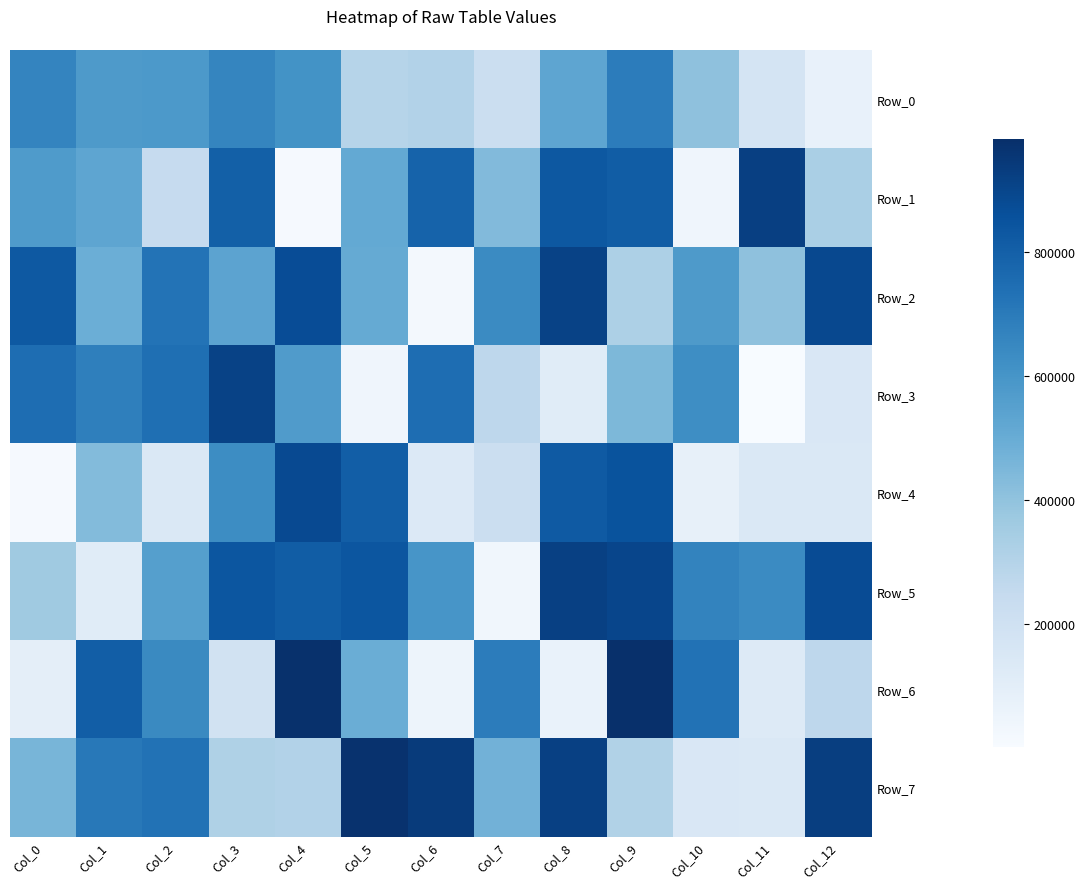

Reading left to right, what are all the values shown in this chart?

Row_0: Col_0=659967	Col_1=579193	Col_2=581163	Col_3=659008	Col_4=609028	Col_5=293594	Col_6=305690	Col_7=221548	Col_8=525695	Col_9=691277	Col_10=406387	Col_11=169805	Col_12=69779
Row_1: Col_0=575373	Col_1=528389	Col_2=242815	Col_3=798964	Col_4=10576	Col_5=512064	Col_6=788422	Col_7=435487	Col_8=830112	Col_9=809368	Col_10=41535	Col_11=923462	Col_12=331216
Row_2: Col_0=826187	Col_1=490669	Col_2=726011	Col_3=535501	Col_4=872479	Col_5=509789	Col_6=17624	Col_7=636862	Col_8=910063	Col_9=319697	Col_10=577371	Col_11=405980	Col_12=888954
Row_3: Col_0=747915	Col_1=682141	Col_2=740665	Col_3=912273	Col_4=568582	Col_5=39670	Col_6=750312	Col_7=271366	Col_8=112517	Col_9=446061	Col_10=626319	Col_11=296	Col_12=149210
Row_4: Col_0=10628	Col_1=433022	Col_2=140761	Col_3=630614	Col_4=885457	Col_5=807477	Col_6=131277	Col_7=219033	Col_8=822722	Col_9=850630	Col_10=79921	Col_11=140662	Col_12=145862
Row_5: Col_0=364375	Col_1=111573	Col_2=554274	Col_3=836288	Col_4=811350	Col_5=838022	Col_6=598147	Col_7=32974	Col_8=918127	Col_9=900110	Col_10=664390	Col_11=640552	Col_12=877952
Row_6: Col_0=95237	Col_1=807507	Col_2=641727	Col_3=185428	Col_4=977086	Col_5=492146	Col_6=47759	Col_7=692080	Col_8=65888	Col_9=981778	Col_10=728912	Col_11=124055	Col_12=271741
Row_7: Col_0=457958	Col_1=708980	Col_2=732117	Col_3=317378	Col_4=304798	Col_5=971084	Col_6=939454	Col_7=472450	Col_8=919841	Col_9=308686	Col_10=146867	Col_11=138716	Col_12=924909